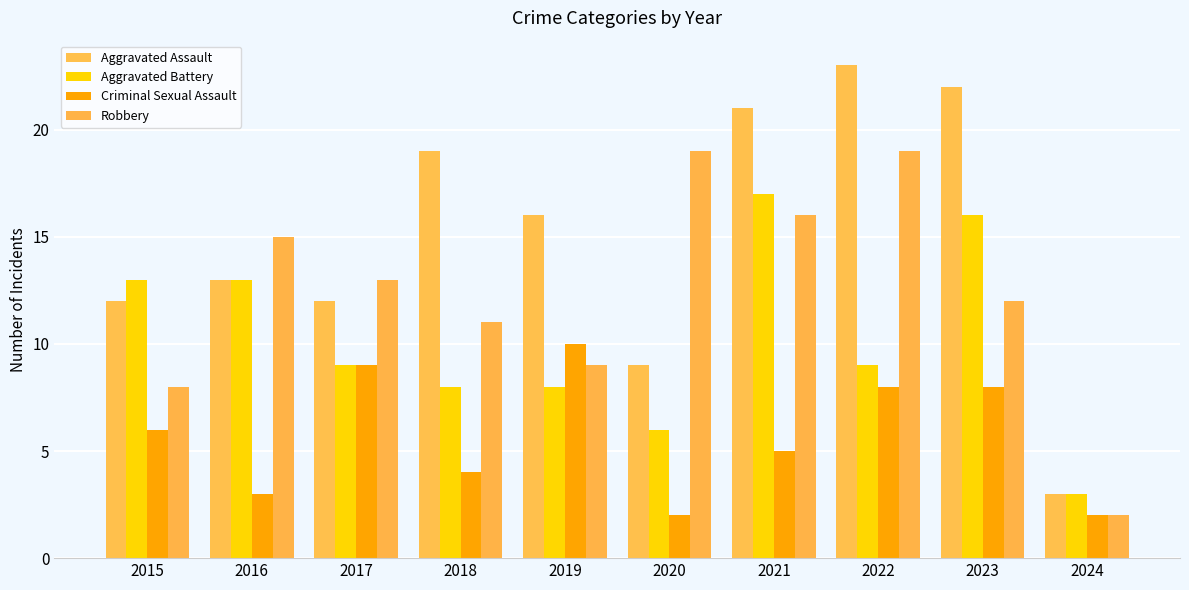

What is the value of the Aggravated Assault bar at the 2nd from the left?

13